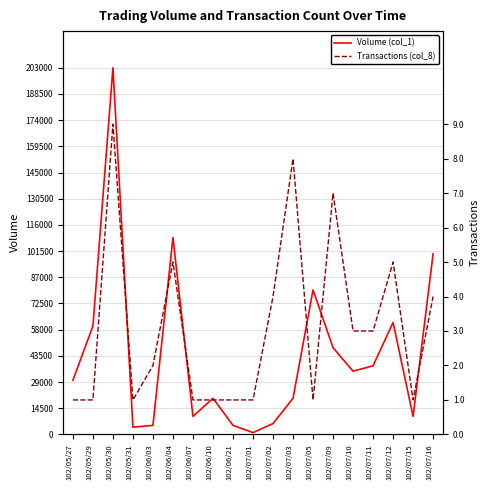

Where is the first local maximum for Transactions (col_8)?

102/05/30